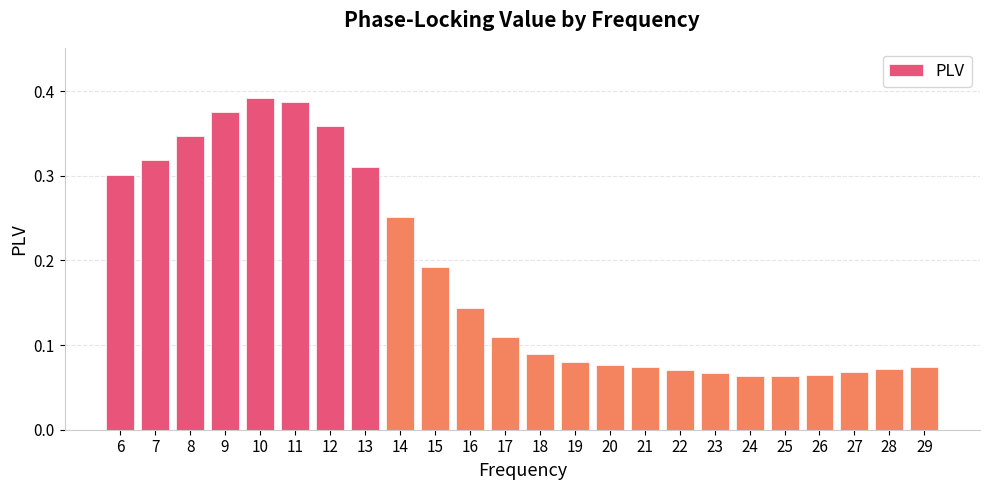

Which has a higher value, 23 or 6?

6